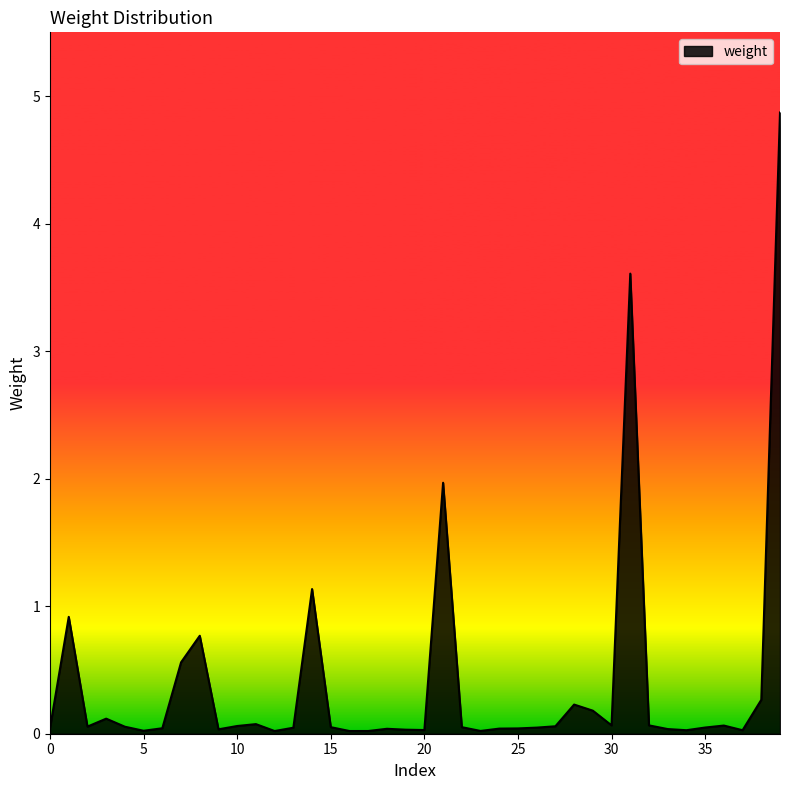

What is the maximum value shown in the chart?

4.9